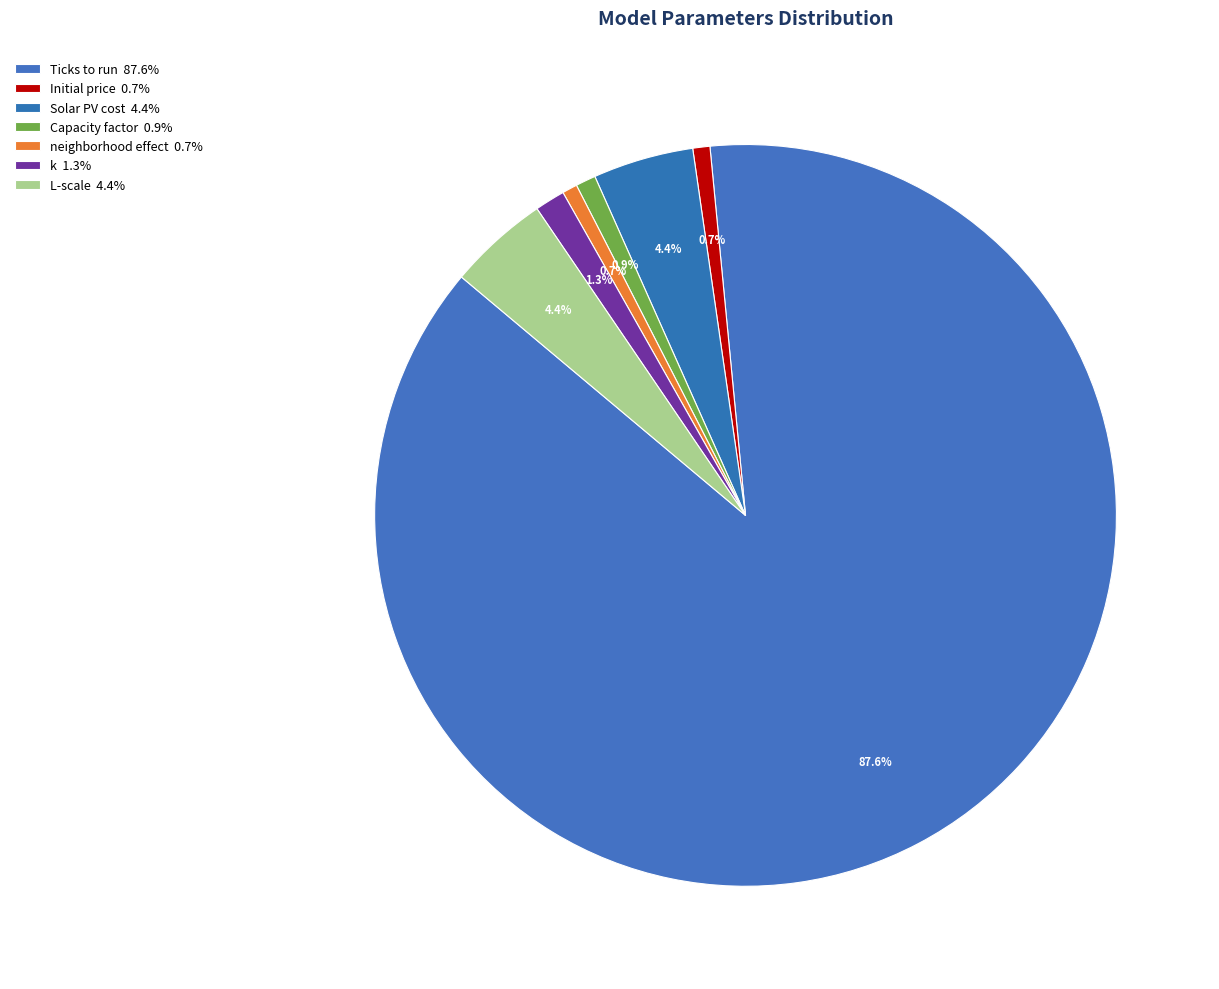

How many slices are in this pie chart?

7